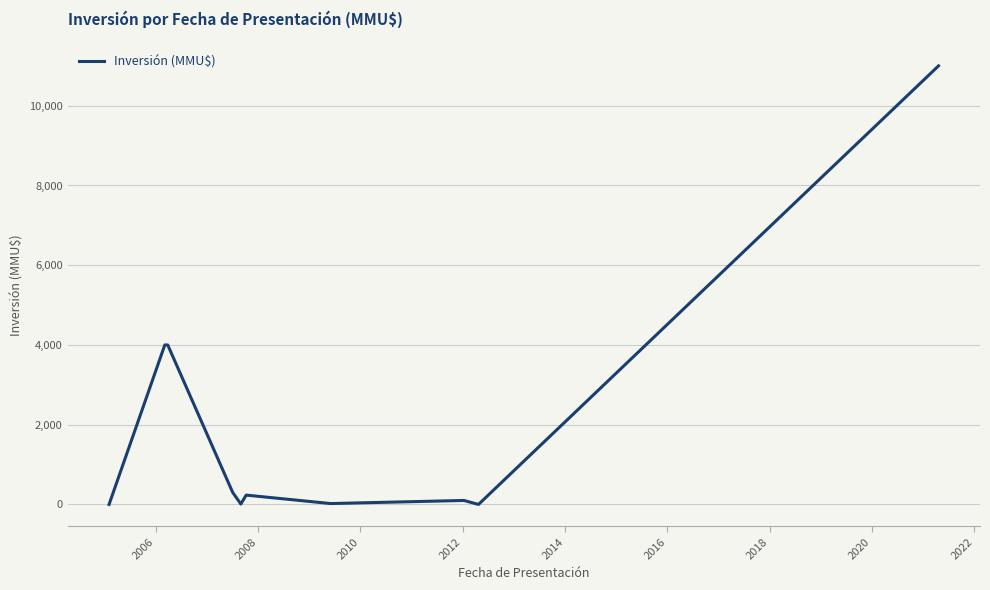

What is the average value?

1967